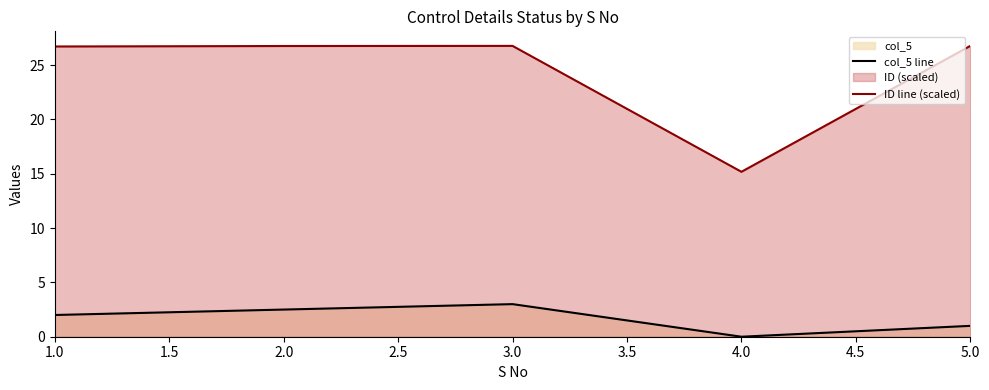

What are all the series names shown in the legend?

col_5 line, ID line (scaled)